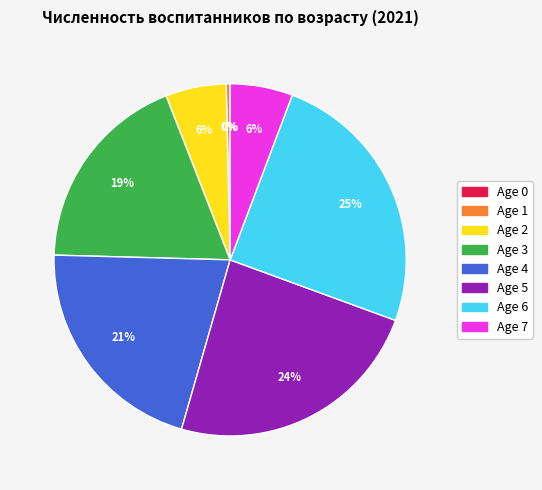

Do Age 3 and Age 5 together represent more than half of the pie?

No